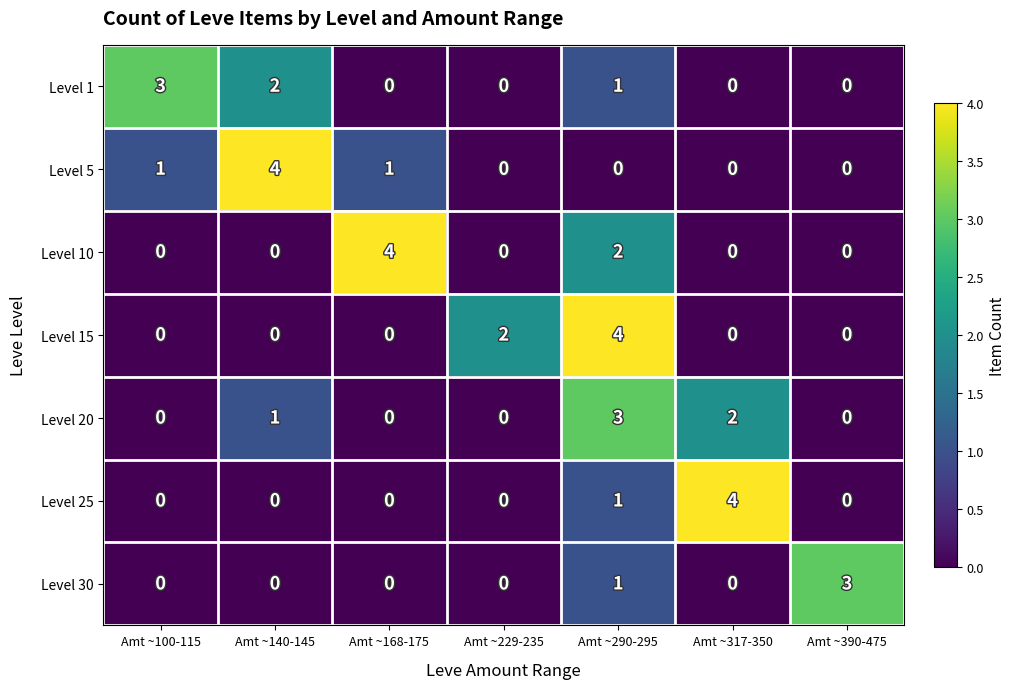

What is the difference between the maximum and minimum values in the Level 5 series?

4